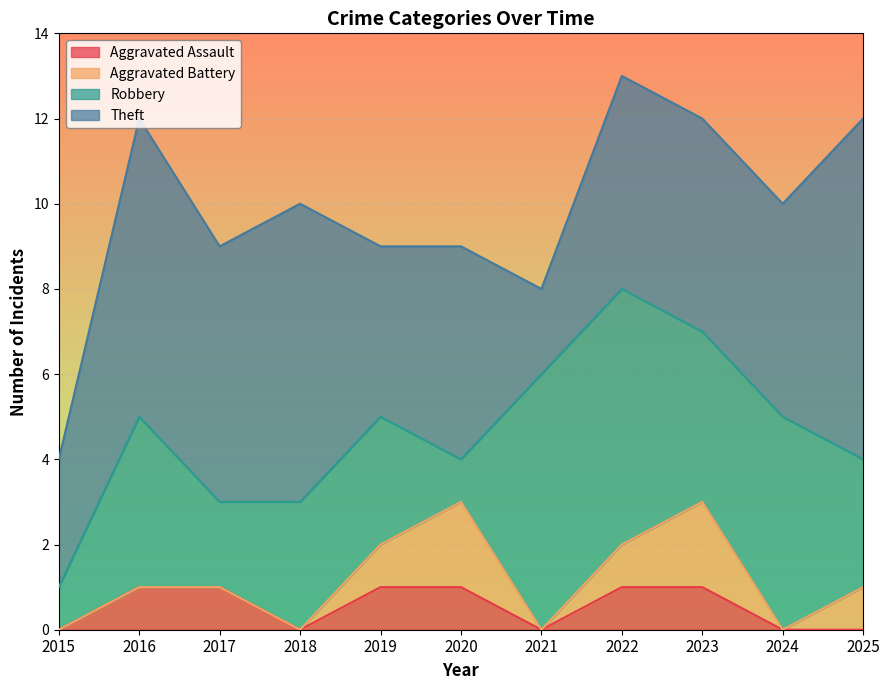

Between 2022 and 2015, which is larger?

2022